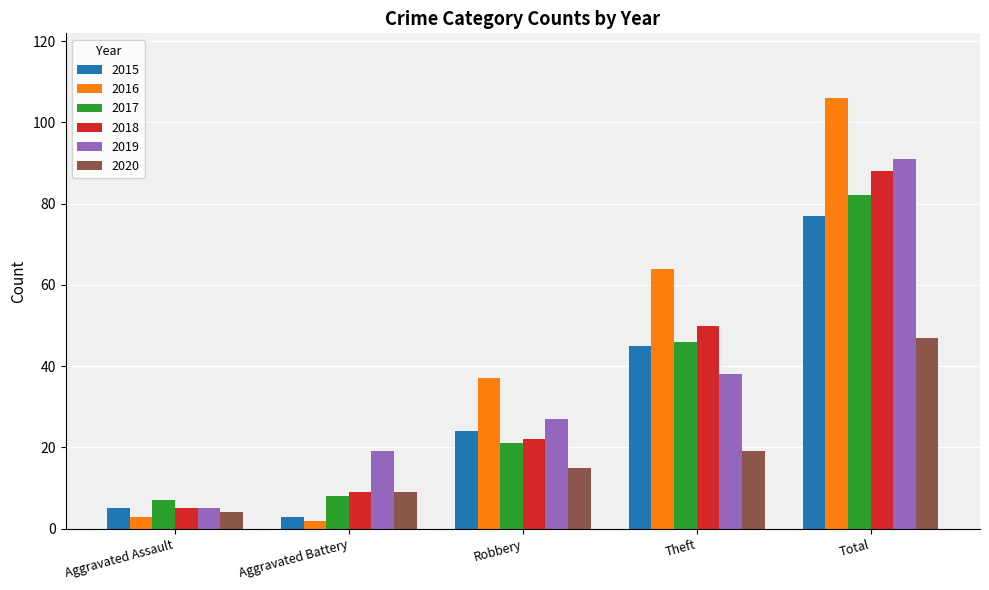

Reading left to right, extract all data points from this chart.

2015: 5	3	24	45	77
2016: 3	2	37	64	106
2017: 7	8	21	46	82
2018: 5	9	22	50	88
2019: 5	19	27	38	91
2020: 4	9	15	19	47